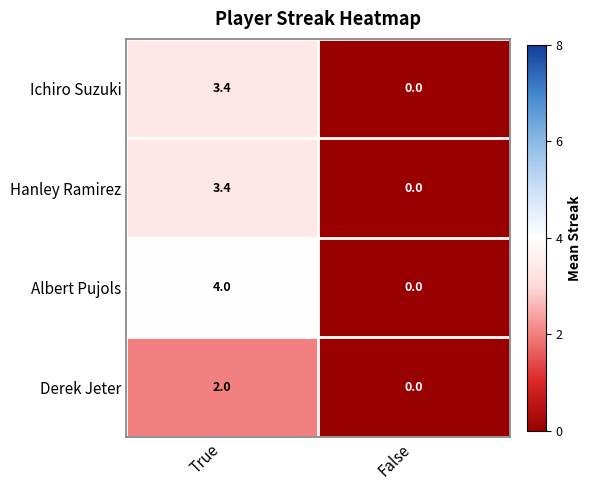

Which series changed the most between True and False?

Albert Pujols